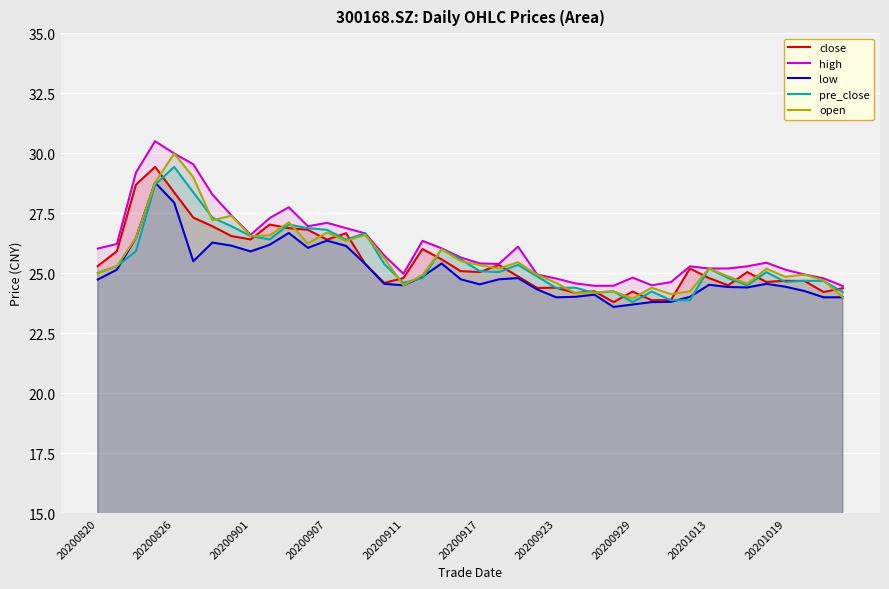

What is the difference between the highest and lowest values at 33?

0.8